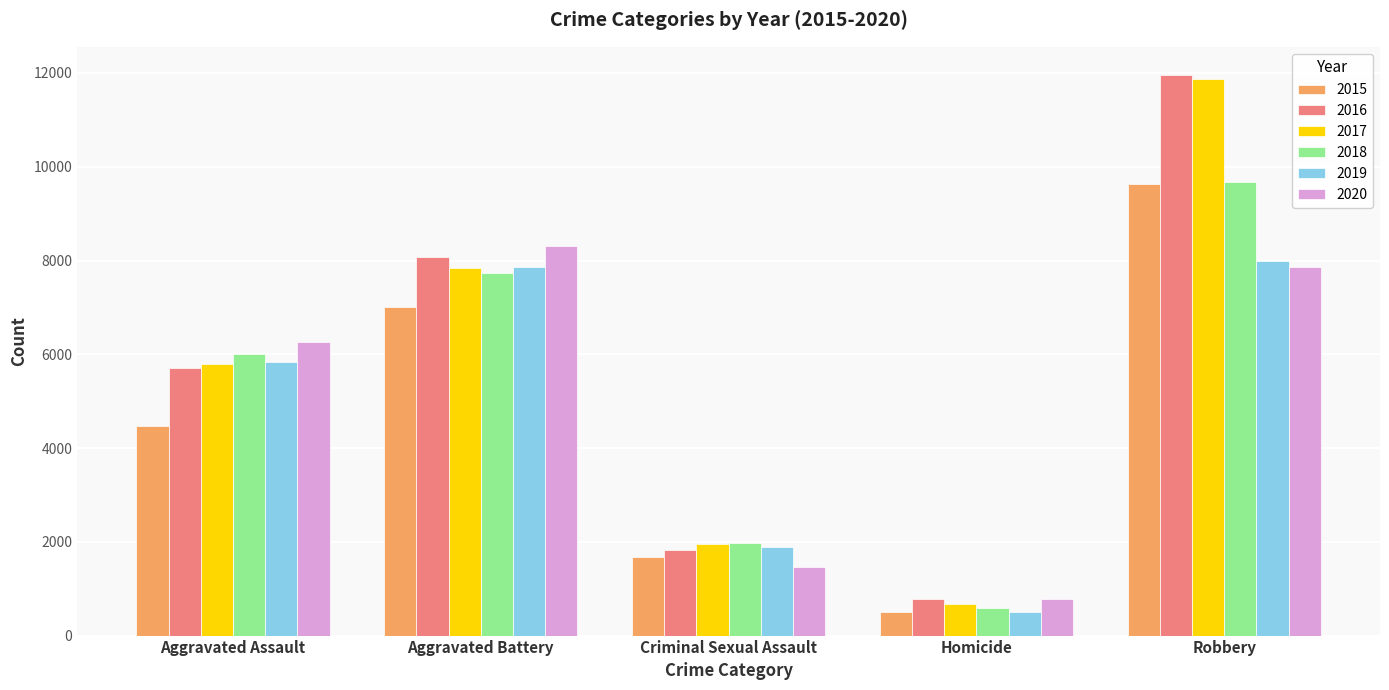

How many 2017 values are between 1951 and 7845?

3